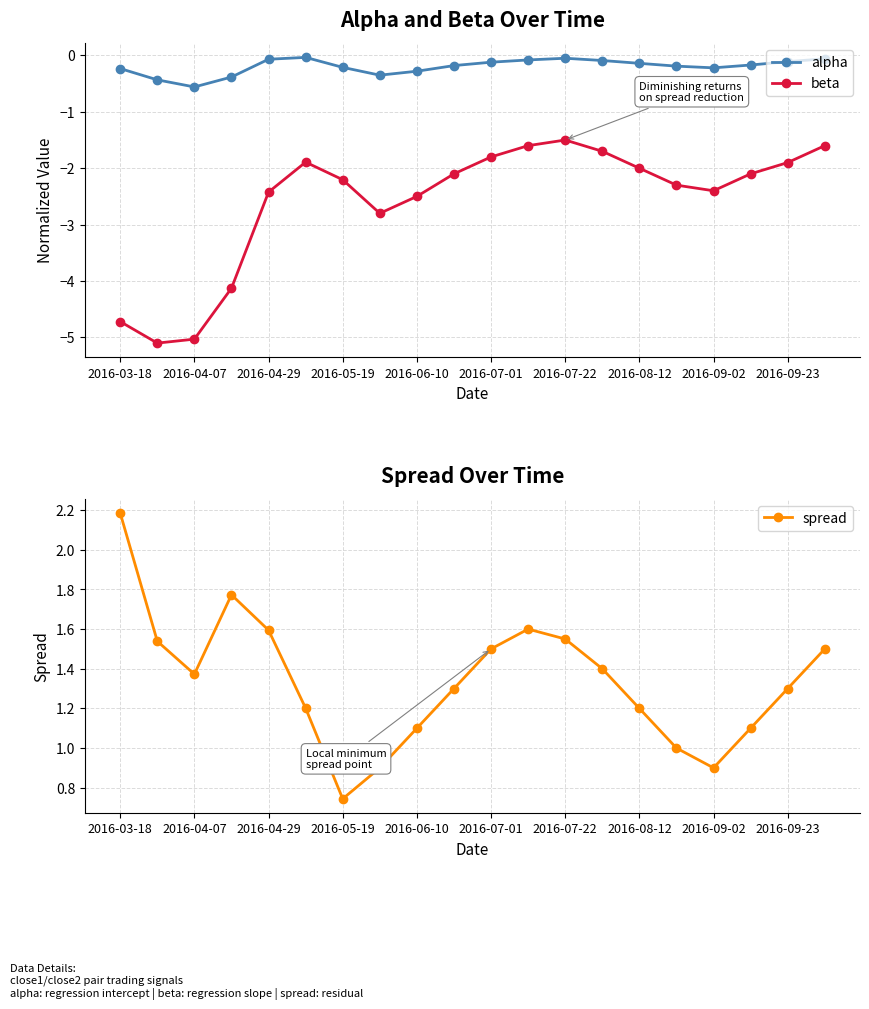

At how many categories does at least one series exceed 0?

20